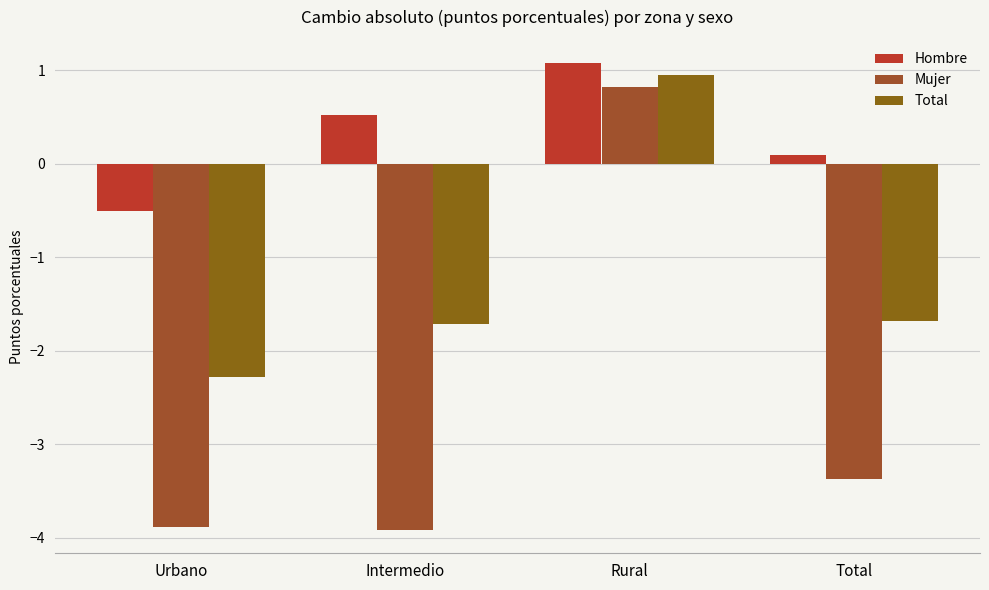

Which series has the largest range (max minus min)?

Mujer